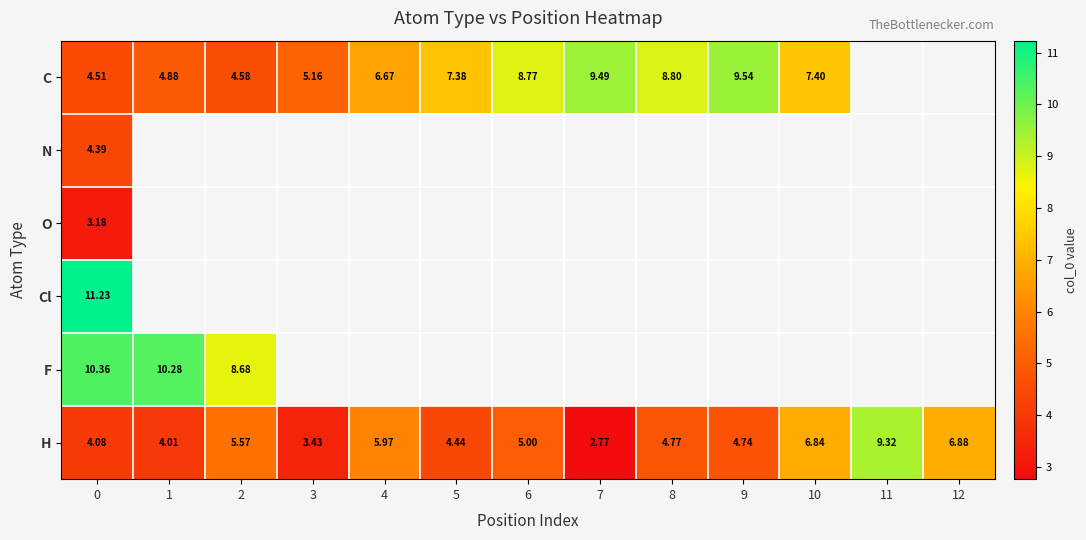

Rank the series at 0 from lowest to highest value.

O, H, N, C, F, Cl